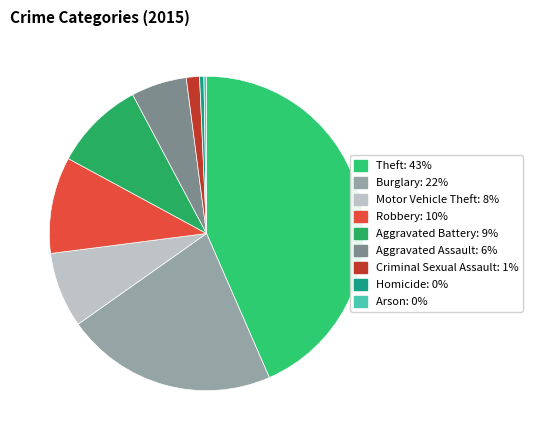

Is there a majority slice in this chart?

No